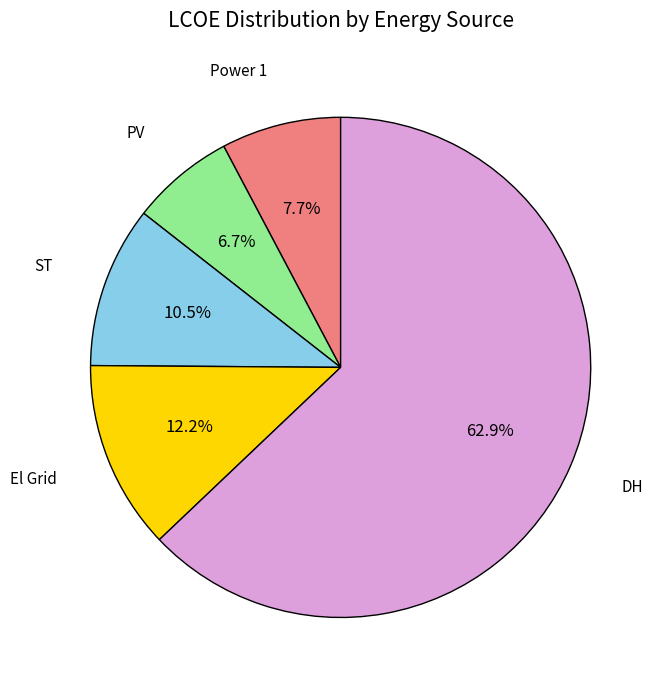

Is there a majority slice in this chart?

Yes